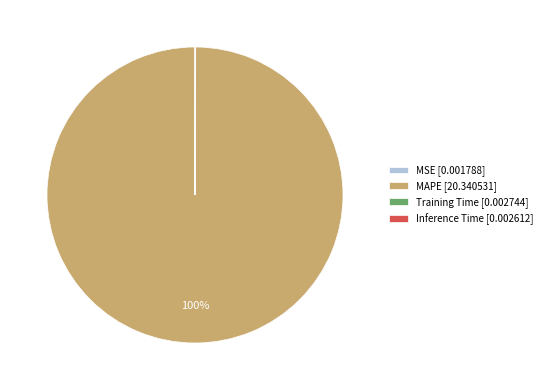

To the nearest percent, what is the difference between the largest and smallest slice percentages?

100%